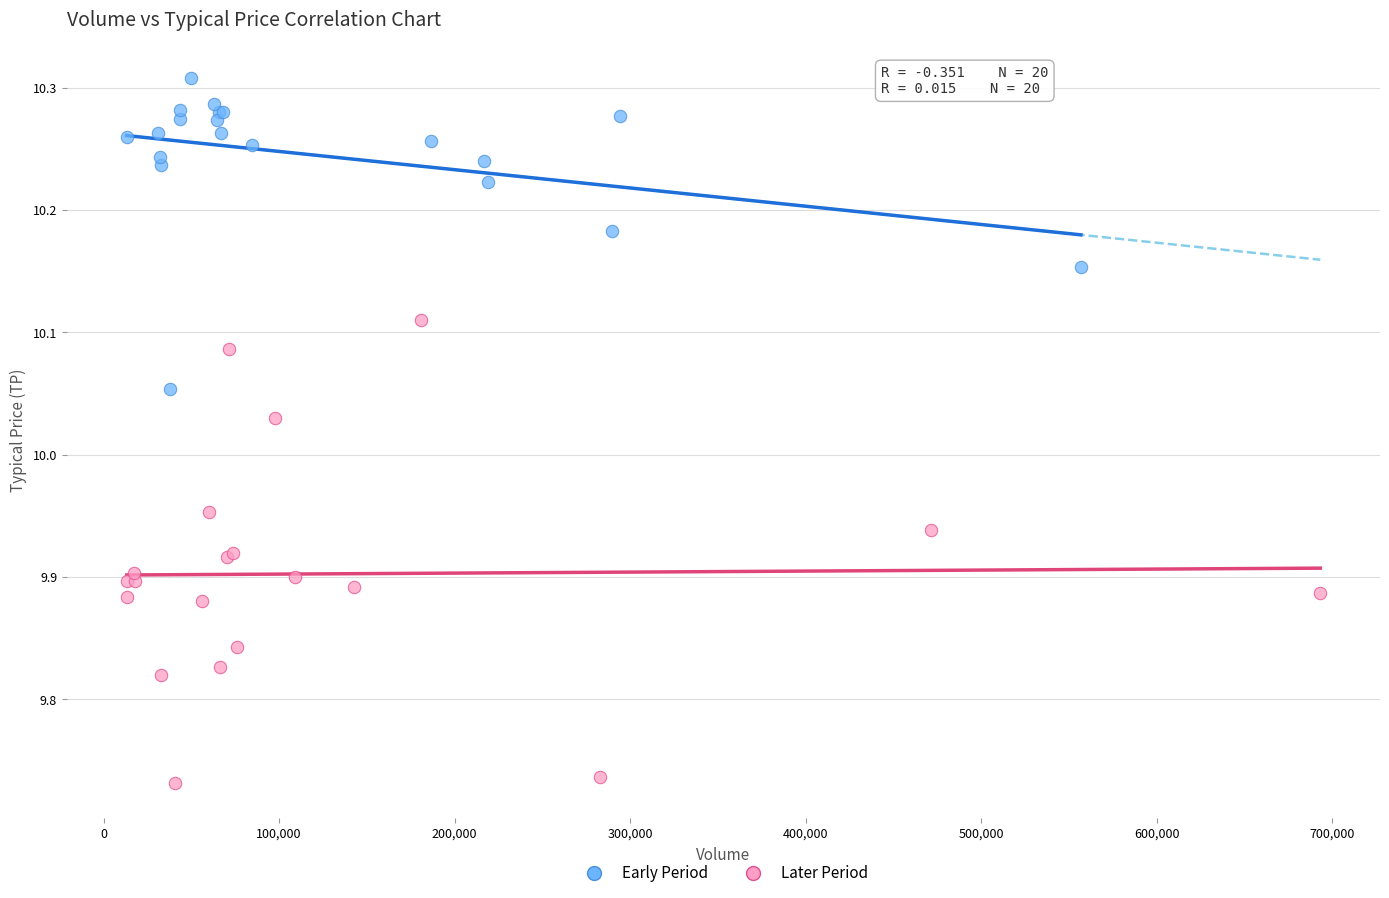

Which series reaches the maximum Y coordinate?

Early Period